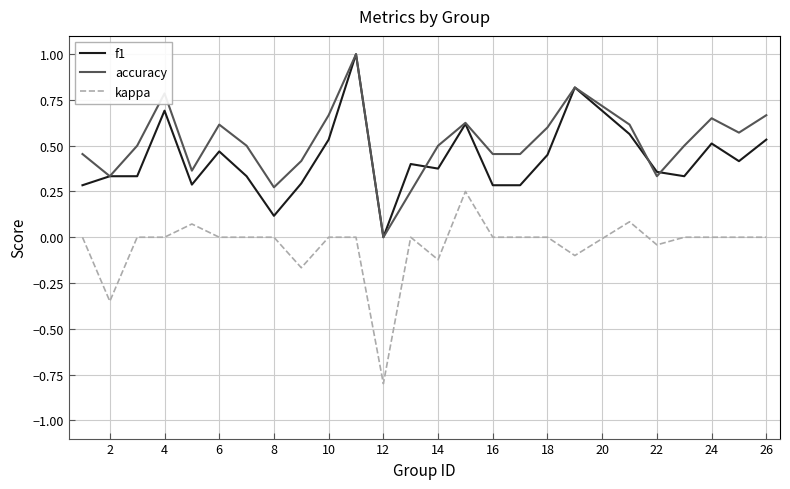

What are all the series names shown in the legend?

f1, accuracy, kappa